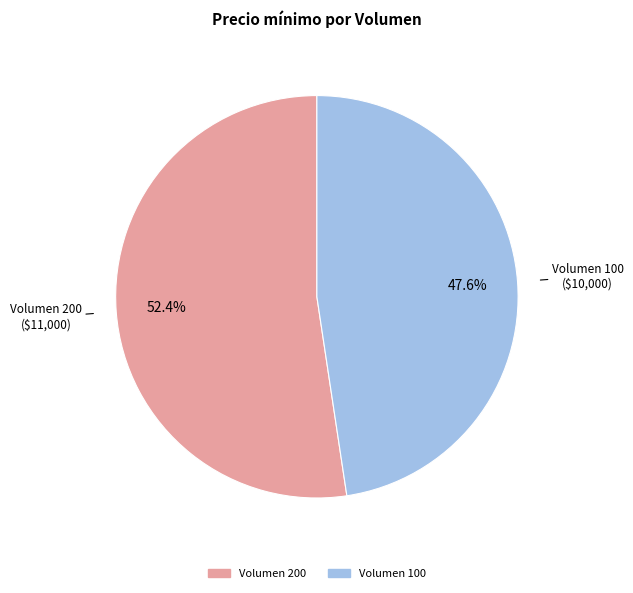

Does any single category account for the majority?

Yes